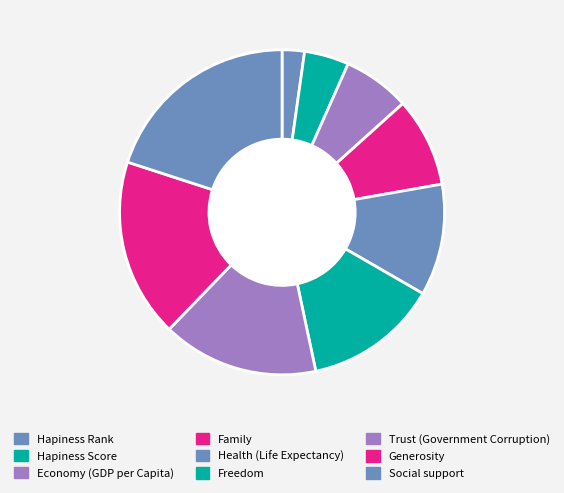

The Family slice represents 9% of the pie. True or false?

True